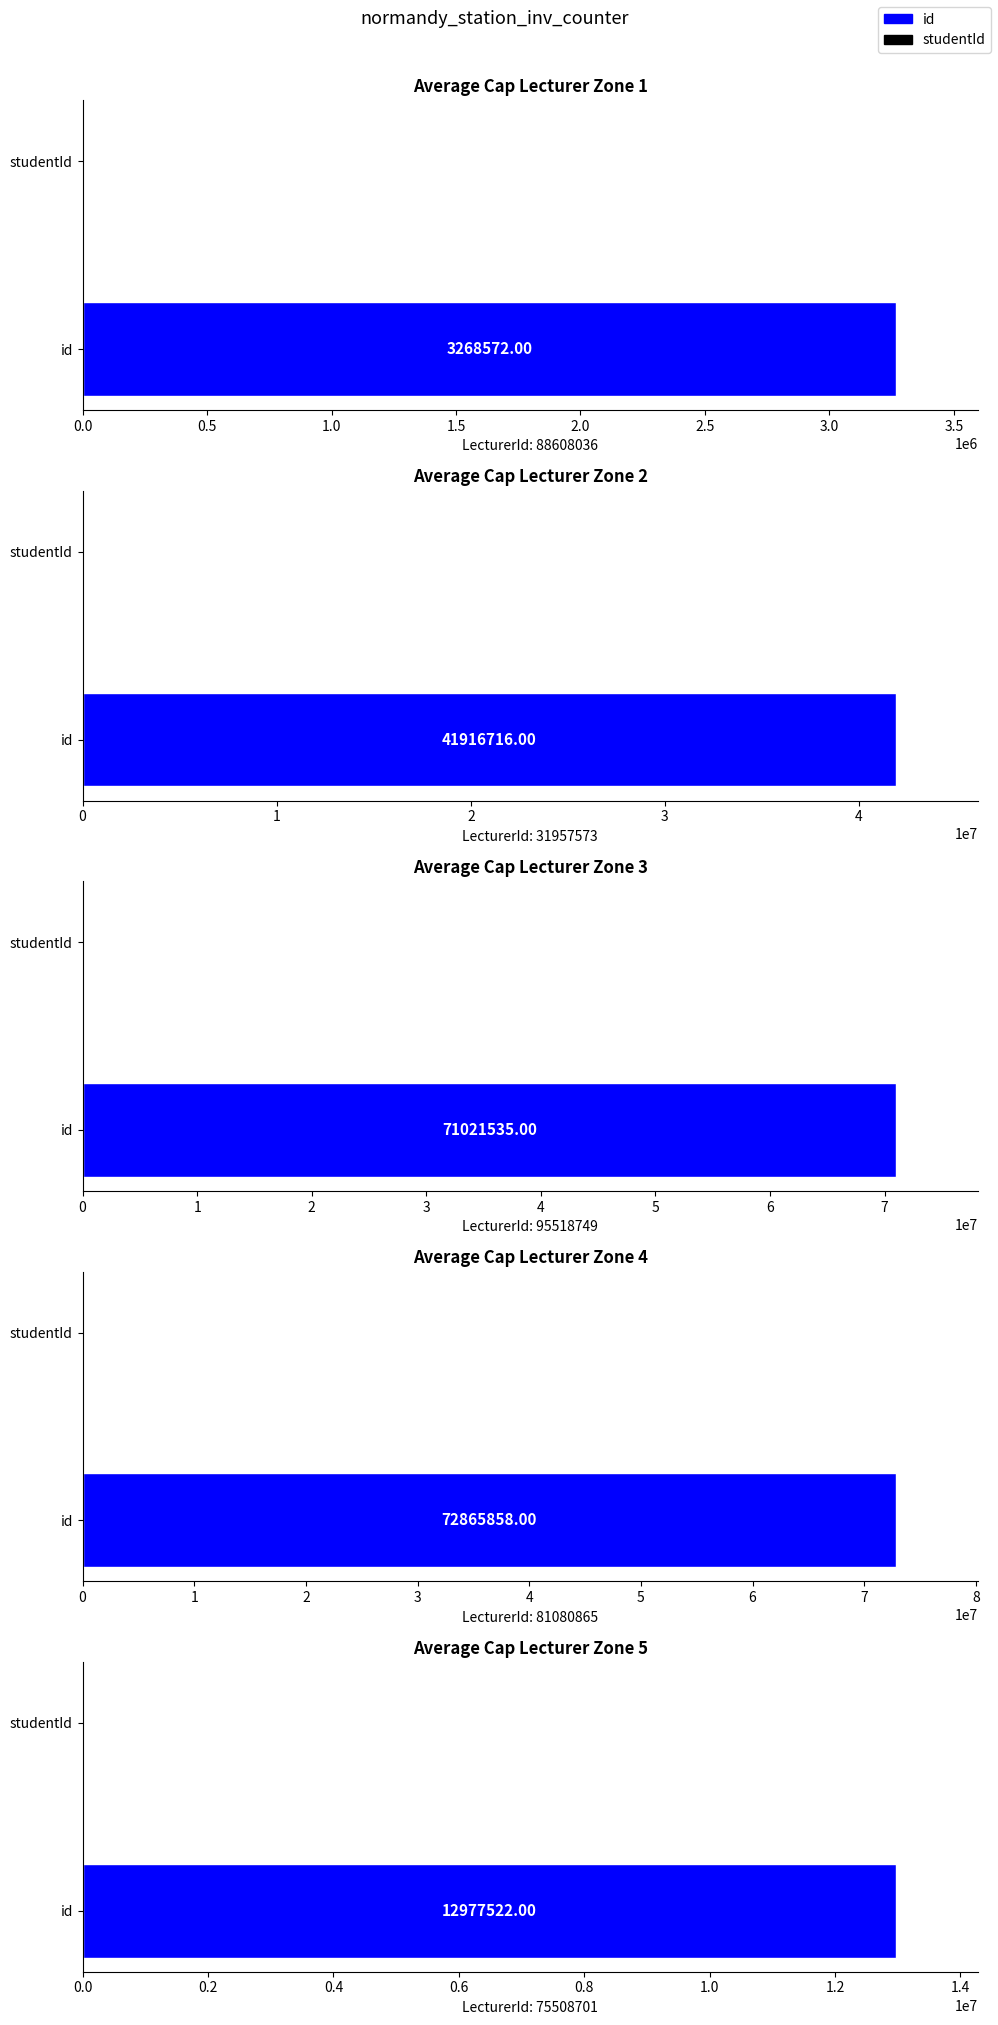

The value of id at 31957573 is 41916716. True or false?

True